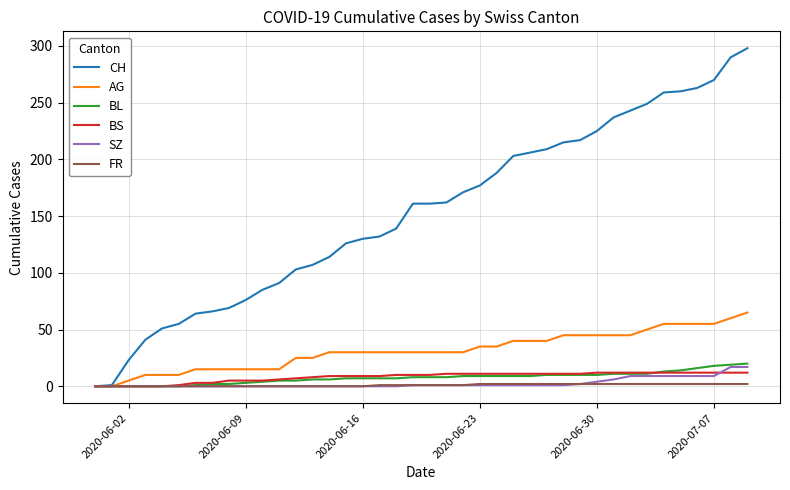

Which series has the largest range (max minus min)?

CH